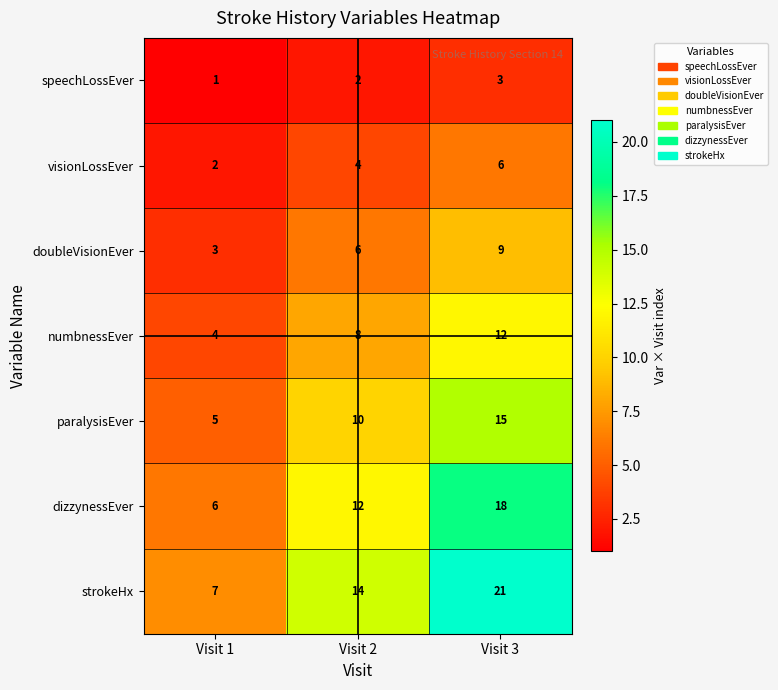

Which category has the highest value in the dizzynessEver series?

Visit 3